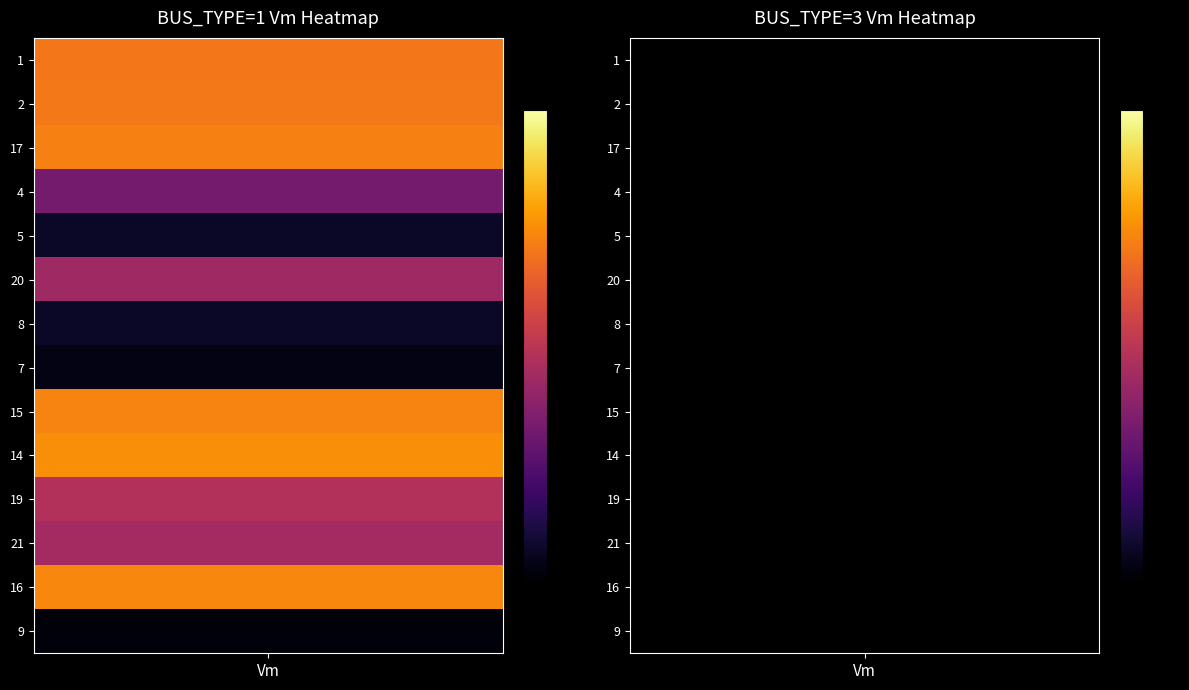

What is the sum of the 1 values at 5 and 1?

2.0